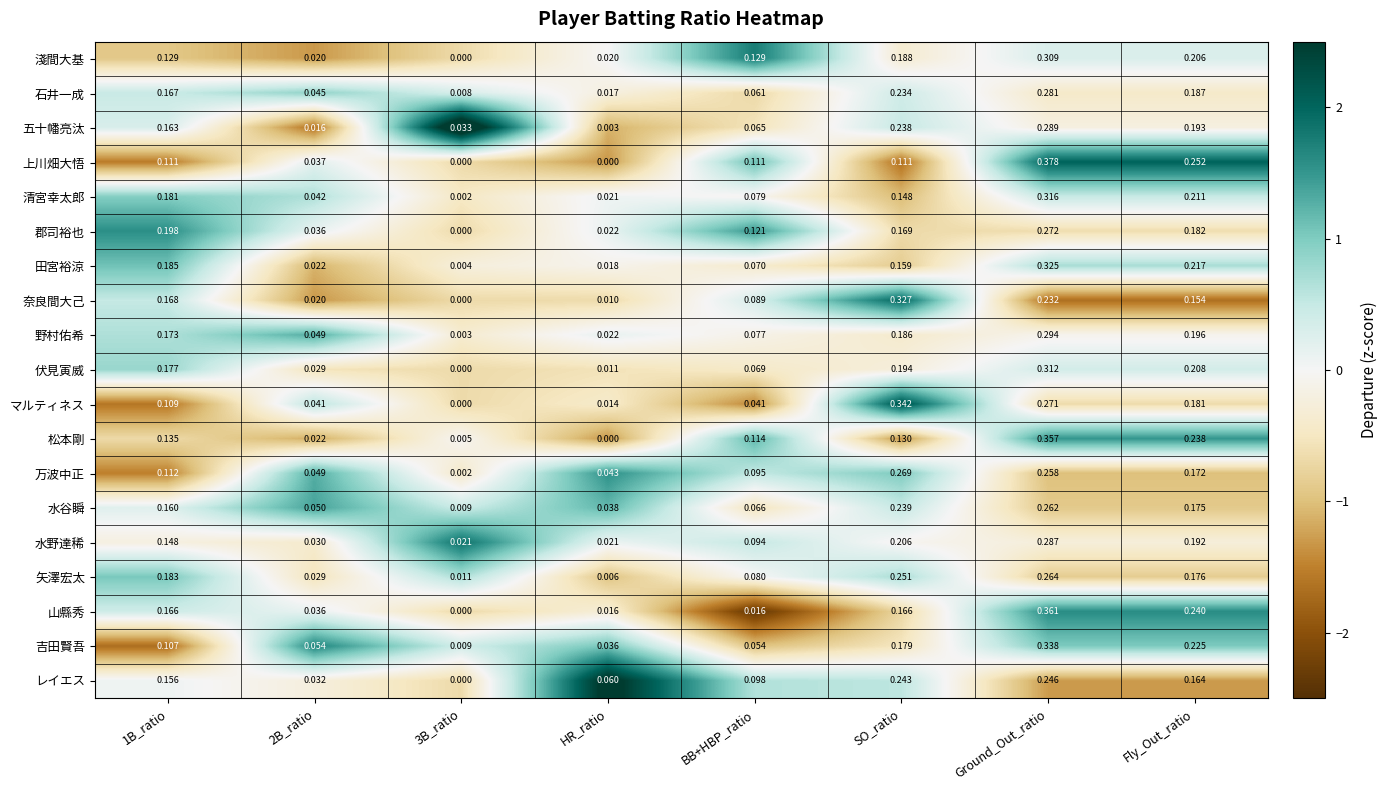

Rank the series at BB+HBP_ratio from highest to lowest value.

淺間大基, 郡司裕也, 松本剛, 上川畑大悟, レイエス, 万波中正, 水野達稀, 奈良間大己, 矢澤宏太, 清宮幸太郎, 野村佑希, 田宮裕涼, 伏見寅威, 水谷瞬, 五十幡亮汰, 石井一成, 吉田賢吾, マルティネス, 山縣秀